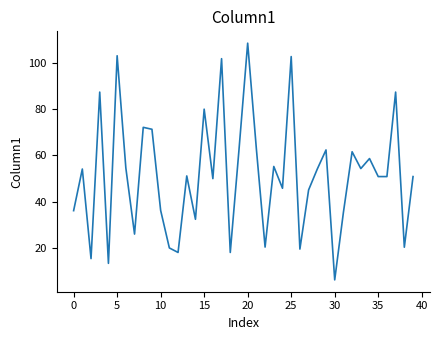

What is the smallest value displayed?

6.1